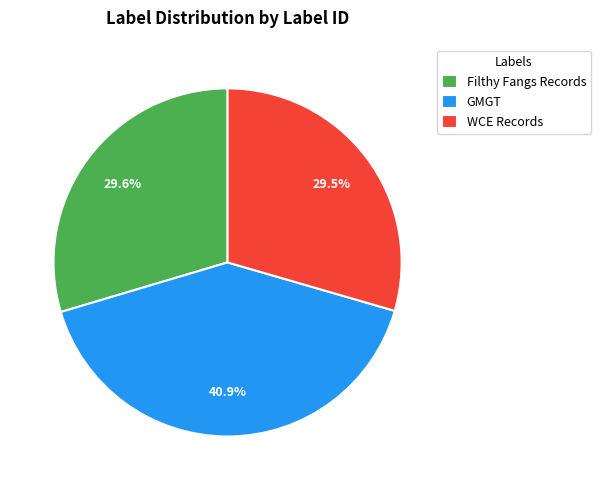

What percentage is the Filthy Fangs Records slice, to the nearest percent?

30%